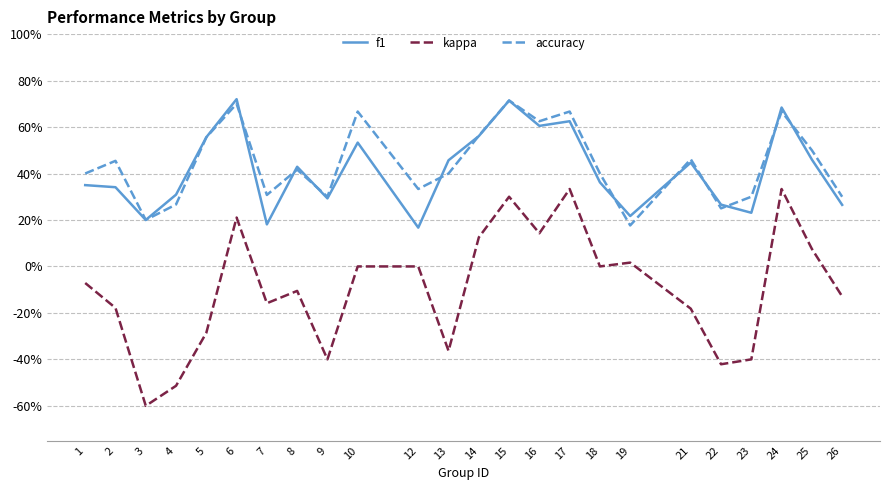

Does the chart have visible grid lines?

Yes